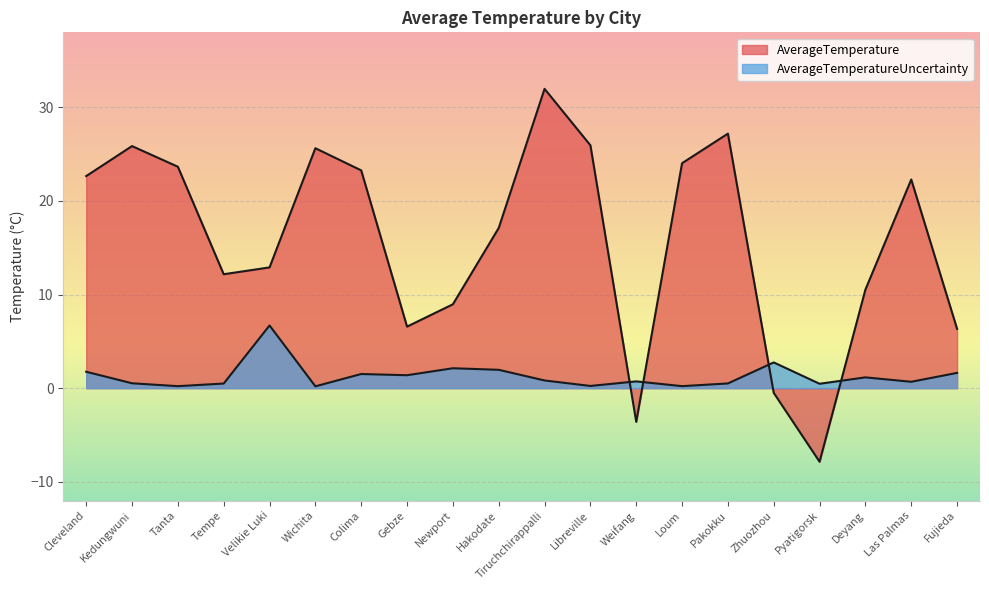

What is the sum of all AverageTemperature values?

315.0